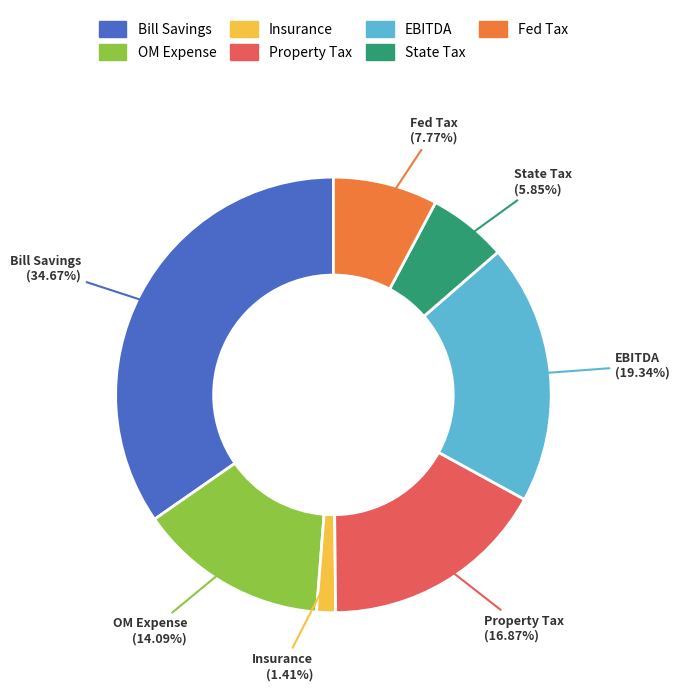

What percentage do State Tax and Bill Savings together represent?

40.5%